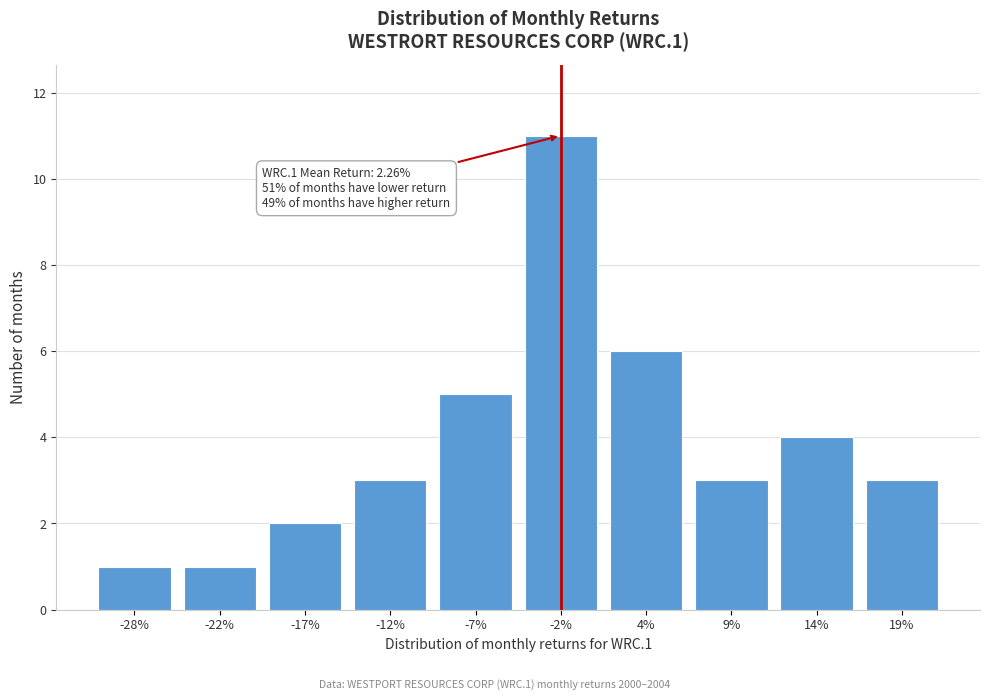

Reading left to right, what are all the values shown in this chart?

1	1	2	3	5	11	6	3	4	3